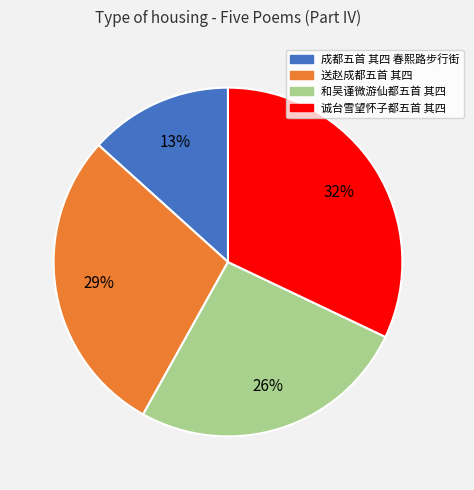

Is the sum of 和吴谨微游仙都五首 其四 and 诚台雪望怀子都五首 其四 greater than half?

Yes